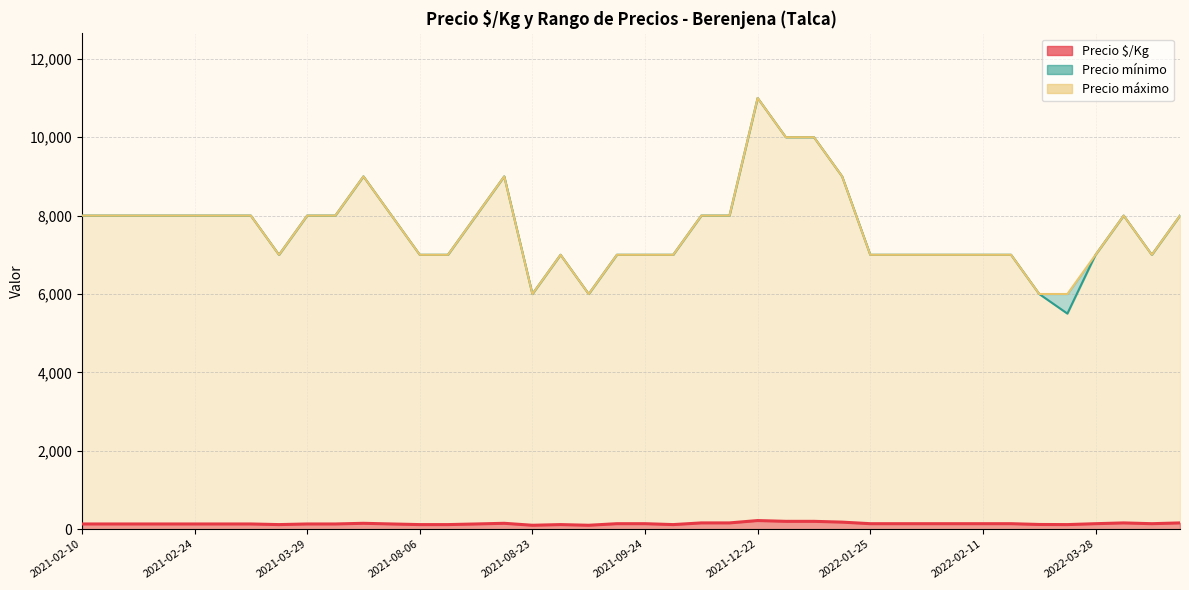

What is the minimum value shown in the chart?

100